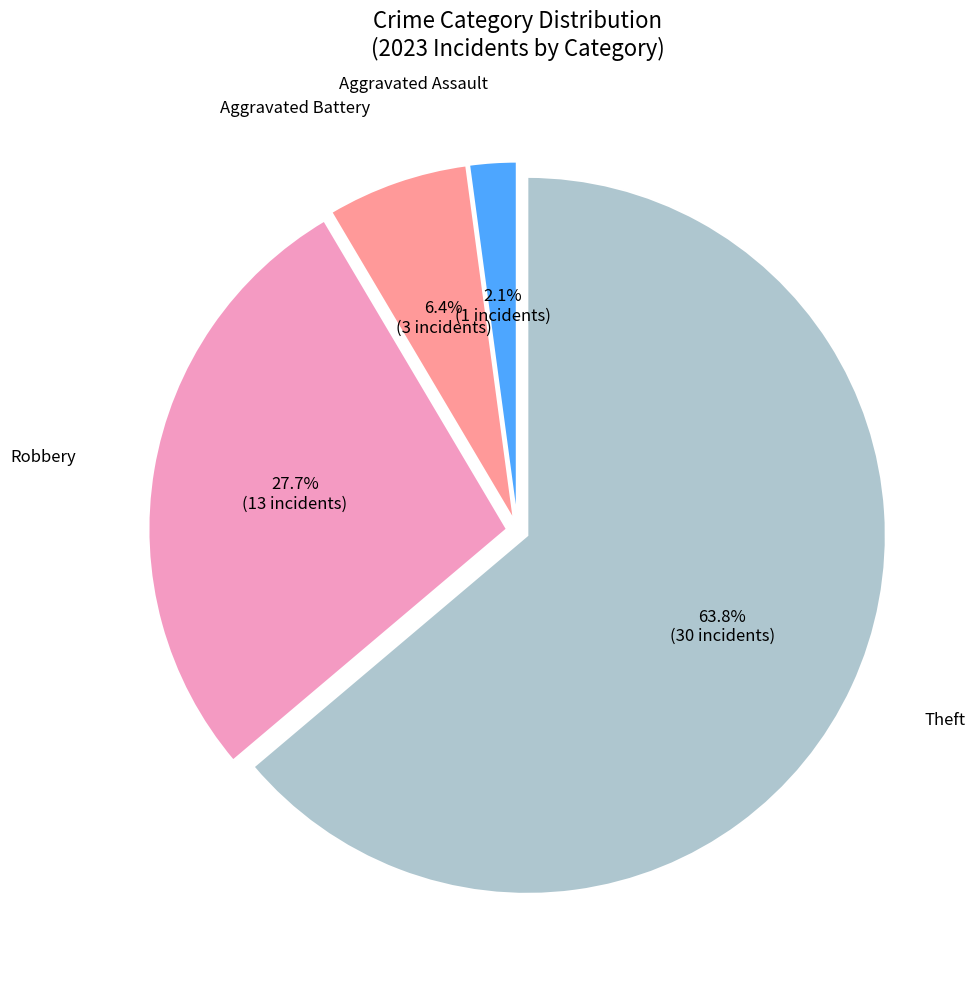

To the nearest percent, what percentage of the pie is Aggravated Battery?

6%